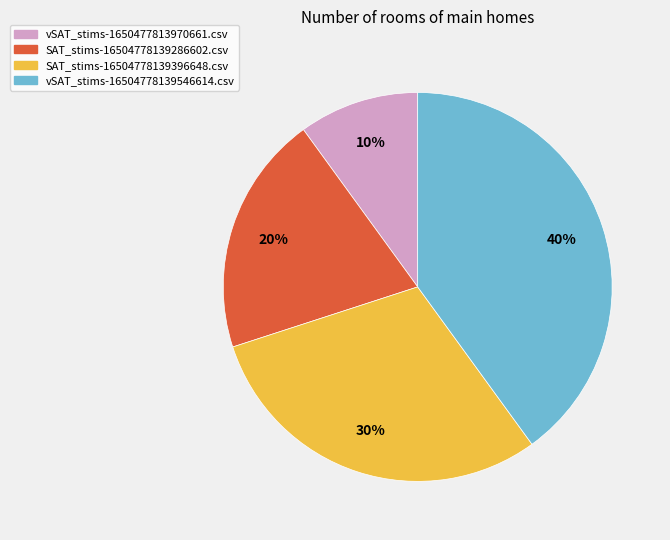

Is there any slice that represents more than half of the pie?

No